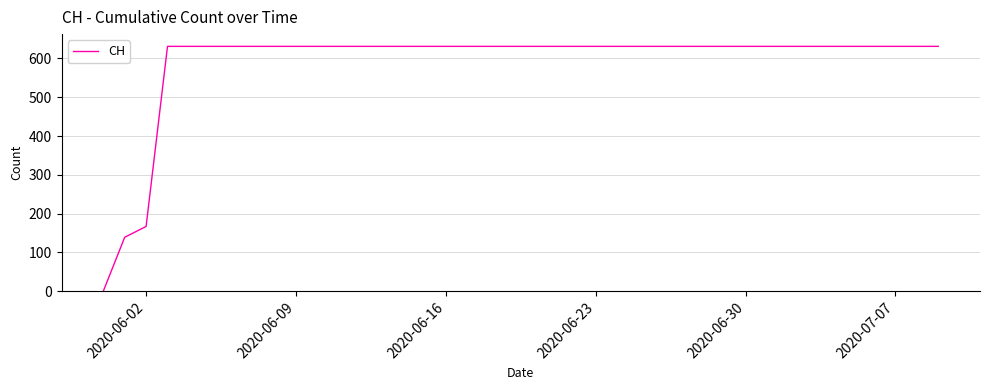

What is the maximum value shown in the chart?

631